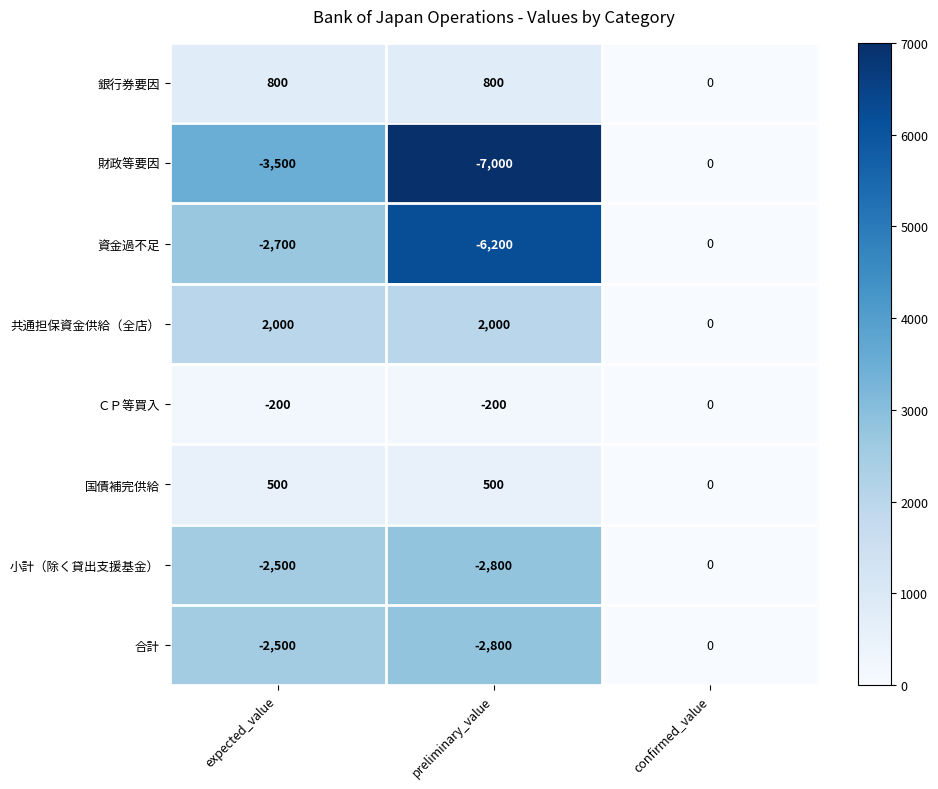

Reading left to right, what are all the values shown in this chart?

銀行券要因: expected_value=800	preliminary_value=800	confirmed_value=0
財政等要因: expected_value=-3500	preliminary_value=-7000	confirmed_value=0
資金過不足: expected_value=-2700	preliminary_value=-6200	confirmed_value=0
共通担保資金供給（全店）: expected_value=2000	preliminary_value=2000	confirmed_value=0
ＣＰ等買入: expected_value=-200	preliminary_value=-200	confirmed_value=0
国債補完供給: expected_value=500	preliminary_value=500	confirmed_value=0
小計（除く貸出支援基金）: expected_value=-2500	preliminary_value=-2800	confirmed_value=0
合計: expected_value=-2500	preliminary_value=-2800	confirmed_value=0